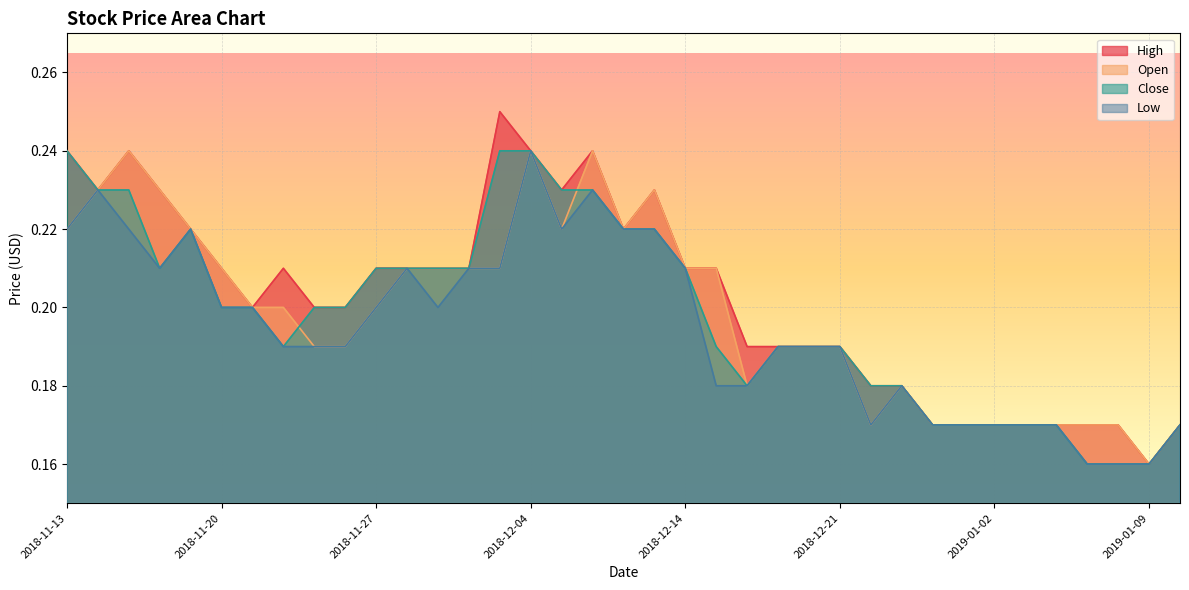

Count the High values in the range 0 to 1.

37